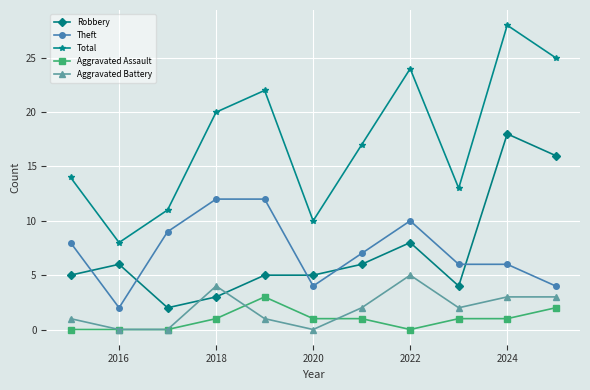

List the series in order of their peak value, highest first.

Total, Robbery, Theft, Aggravated Battery, Aggravated Assault